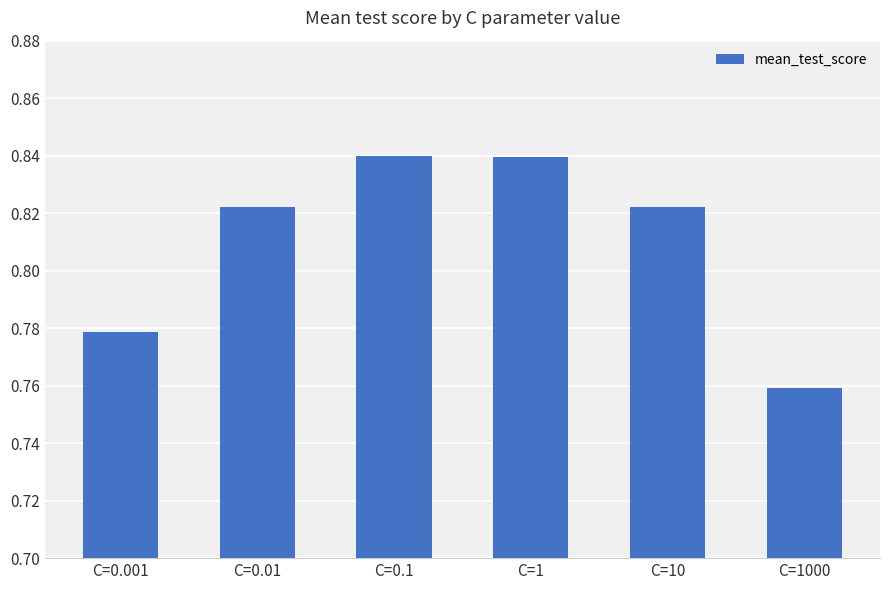

Between C=1000 and C=0.01, which is larger?

C=0.01